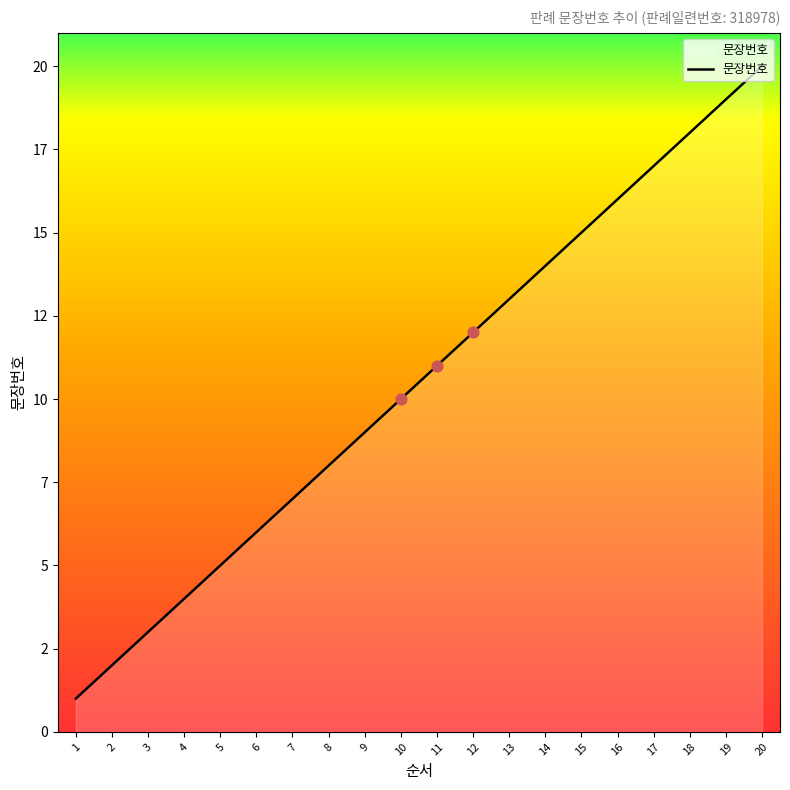

What is the change in value from 11 to 17?

+6